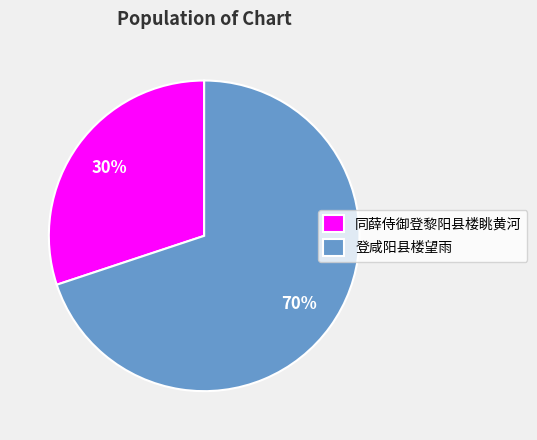

To the nearest percent, what is the difference between the largest and smallest slice percentages?

40%